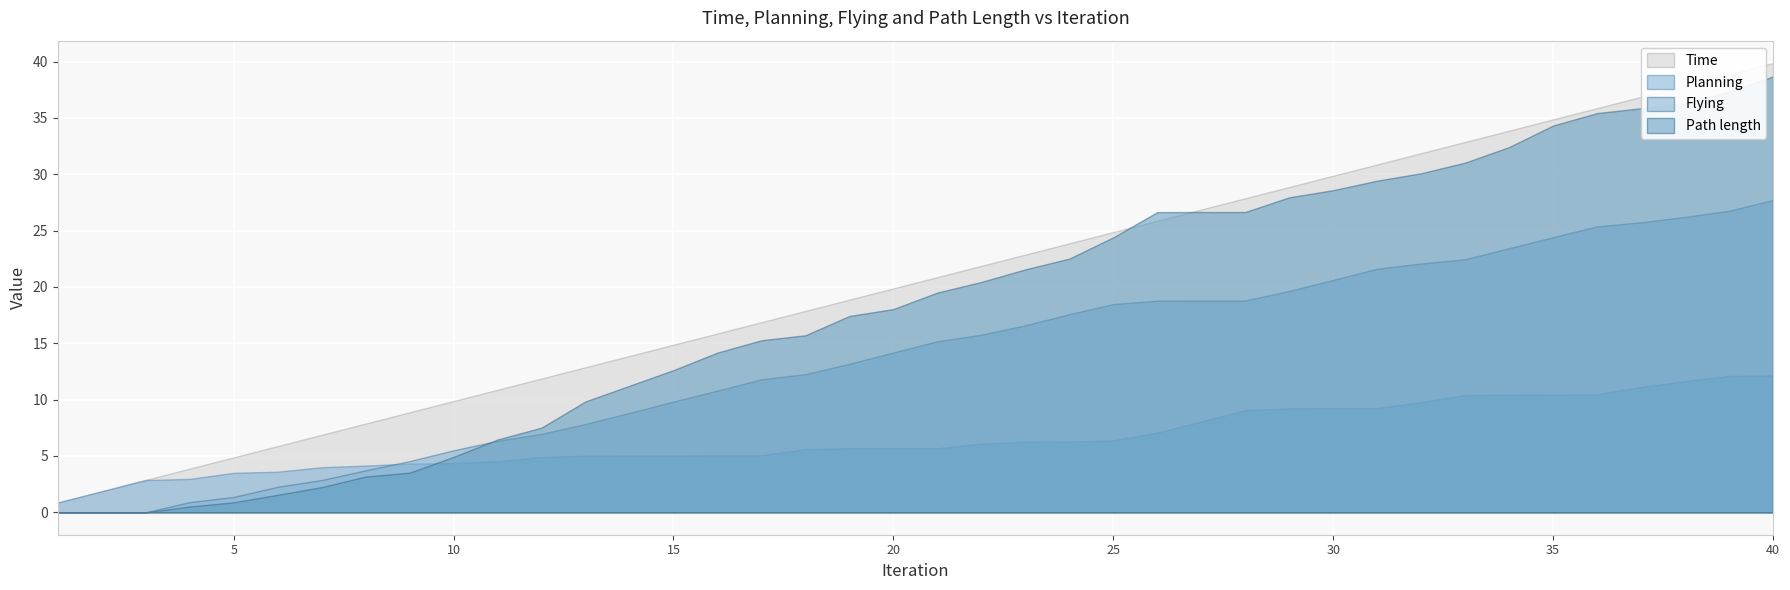

List the series in order of their overall mean, lowest first.

Planning, Flying, Path length, Time